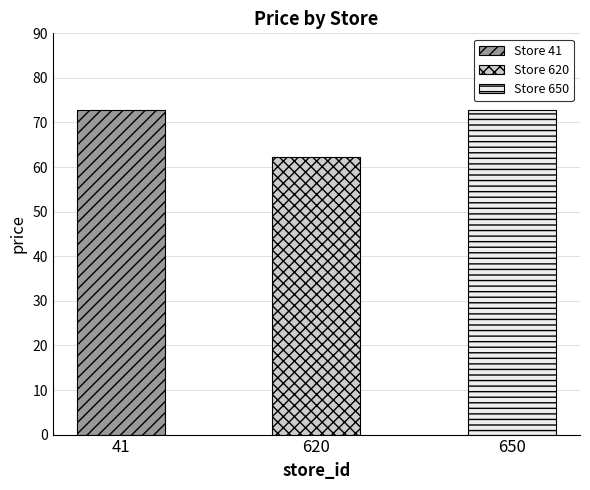

How many values are below 72?

1